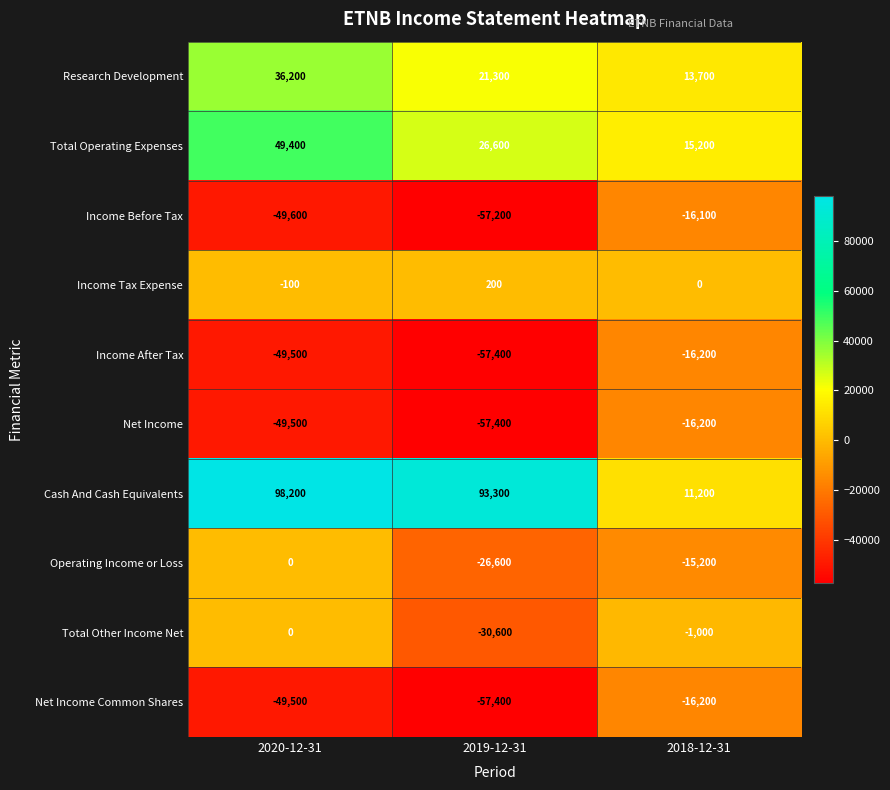

Which label corresponds to the largest value in the chart?

2020-12-31